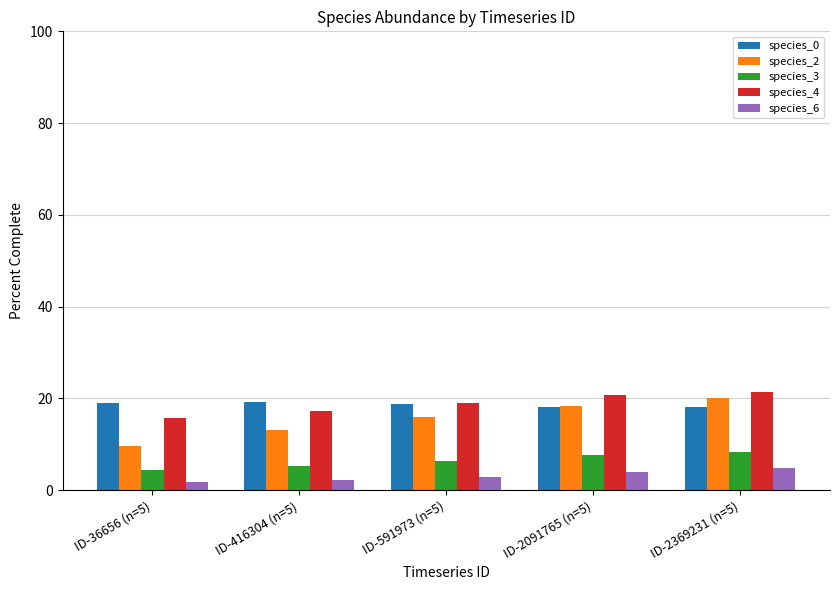

What is the highest value of the species_0 series?

19.1